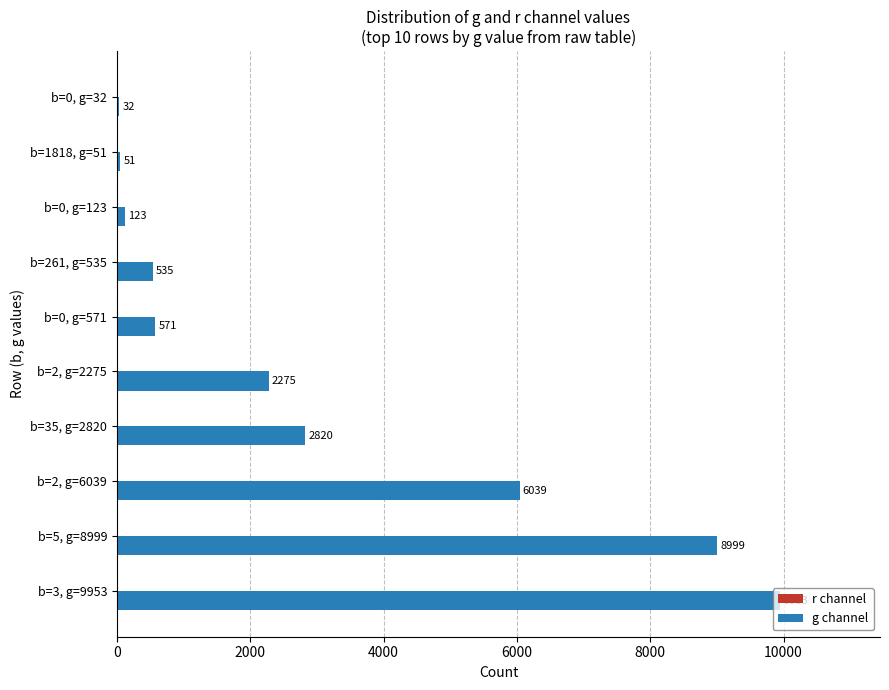

Is it true that the value at b=5, g=8999 is 8999?

True